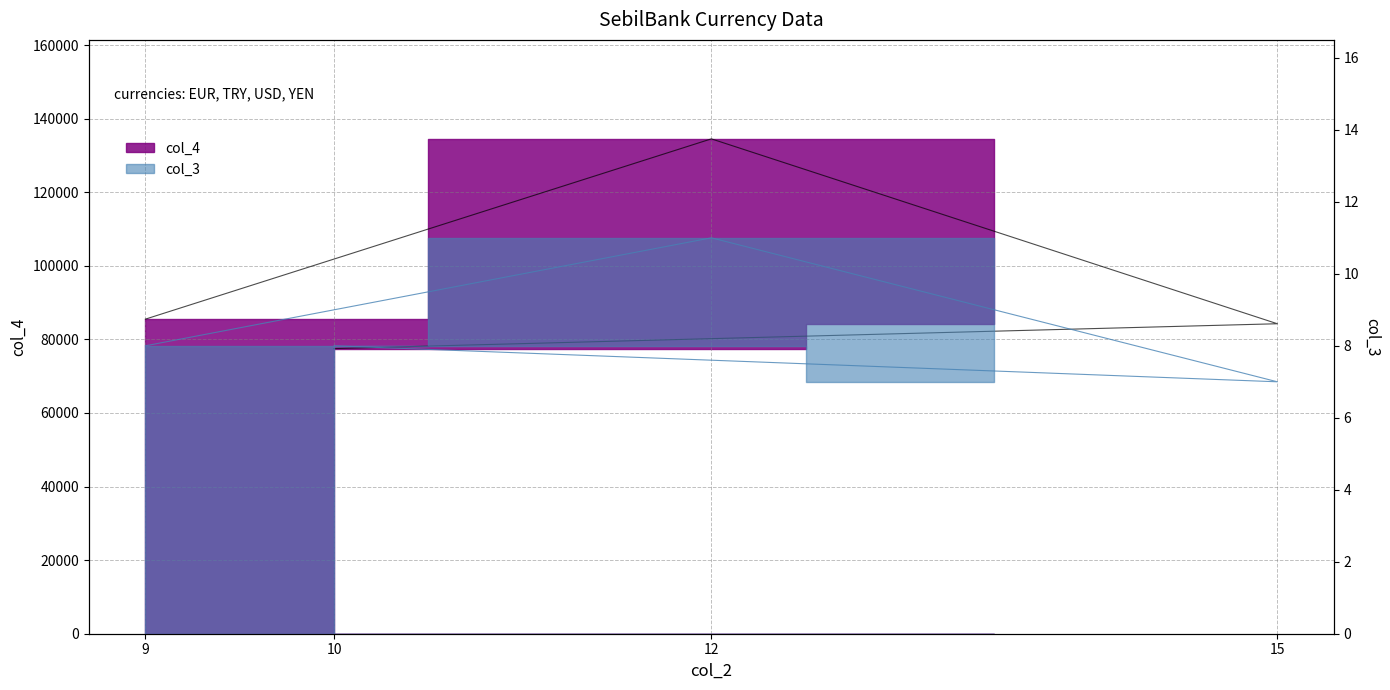

True or false: col_3 has more than 2 points higher than both neighbors.

False